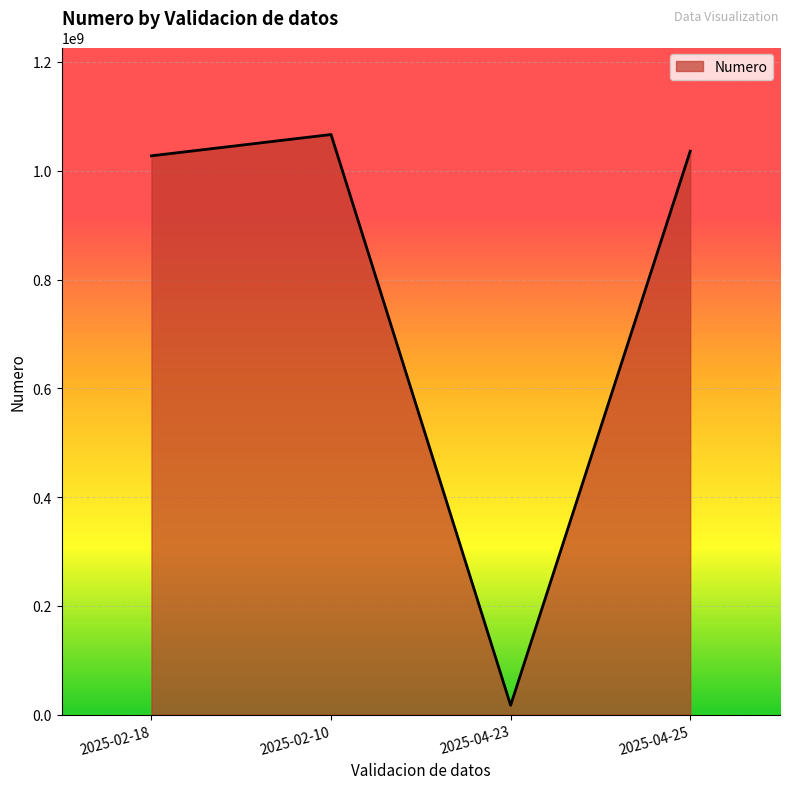

Reading left to right, list all the values displayed in this chart.

2025-02-18=1027401387	2025-02-10=1066568728	2025-04-23=17358027	2025-04-25=1035865082